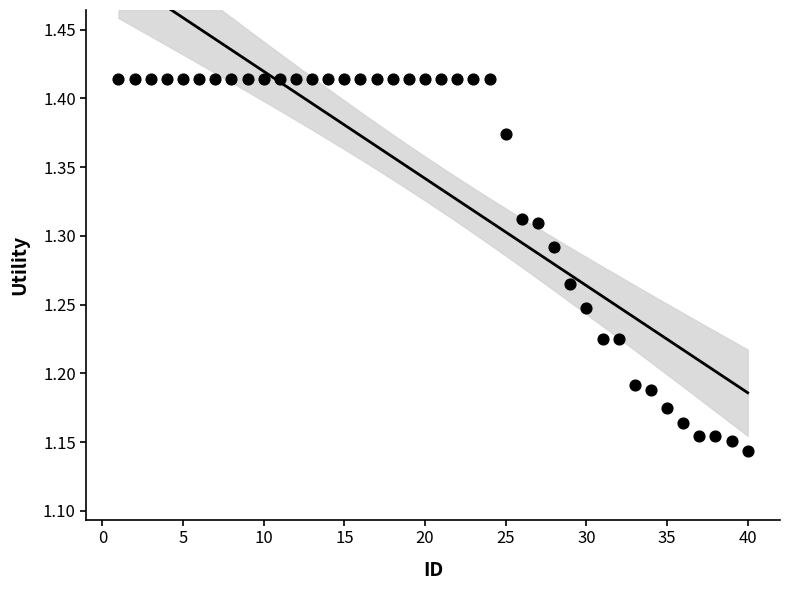

What is the range of X values (max minus min)?

39.0